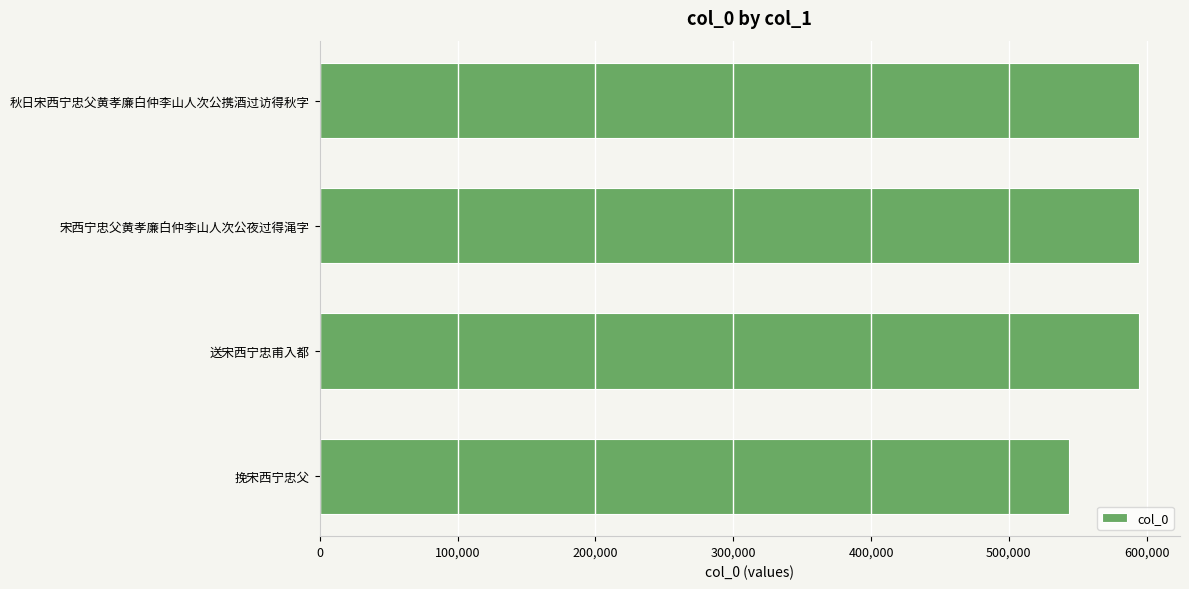

At which category does the chart reach its minimum across all series?

挽宋西宁忠父